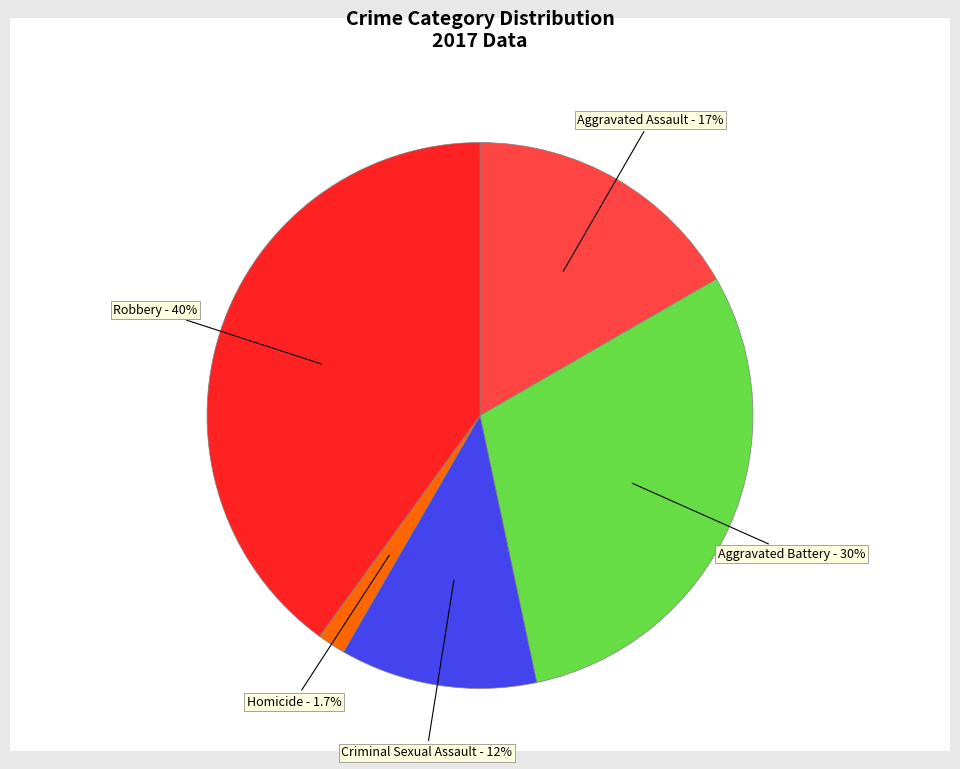

To the nearest percent, what percentage of the pie is Homicide?

2%